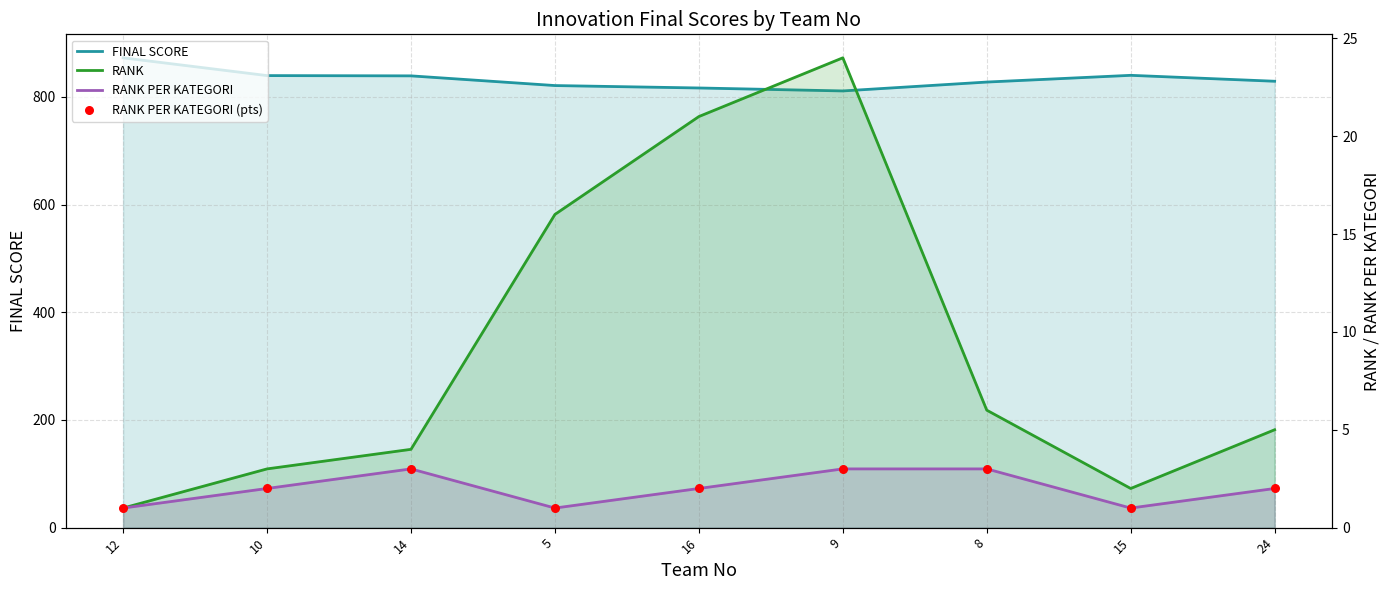

What are all the series names shown in the legend?

FINAL SCORE, RANK, RANK PER KATEGORI, RANK PER KATEGORI (pts)